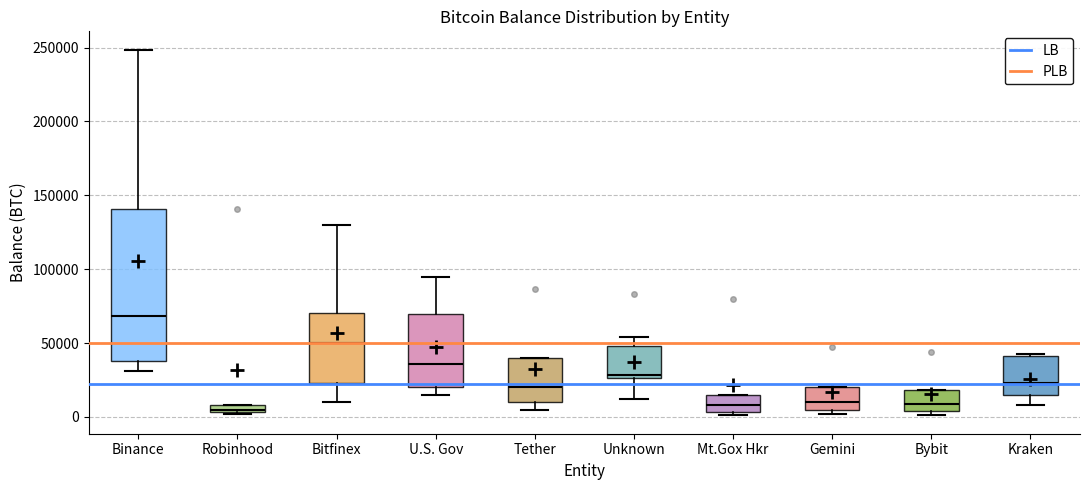

Comparing the boxes themselves (not the whiskers), which one is the tallest?

Binance